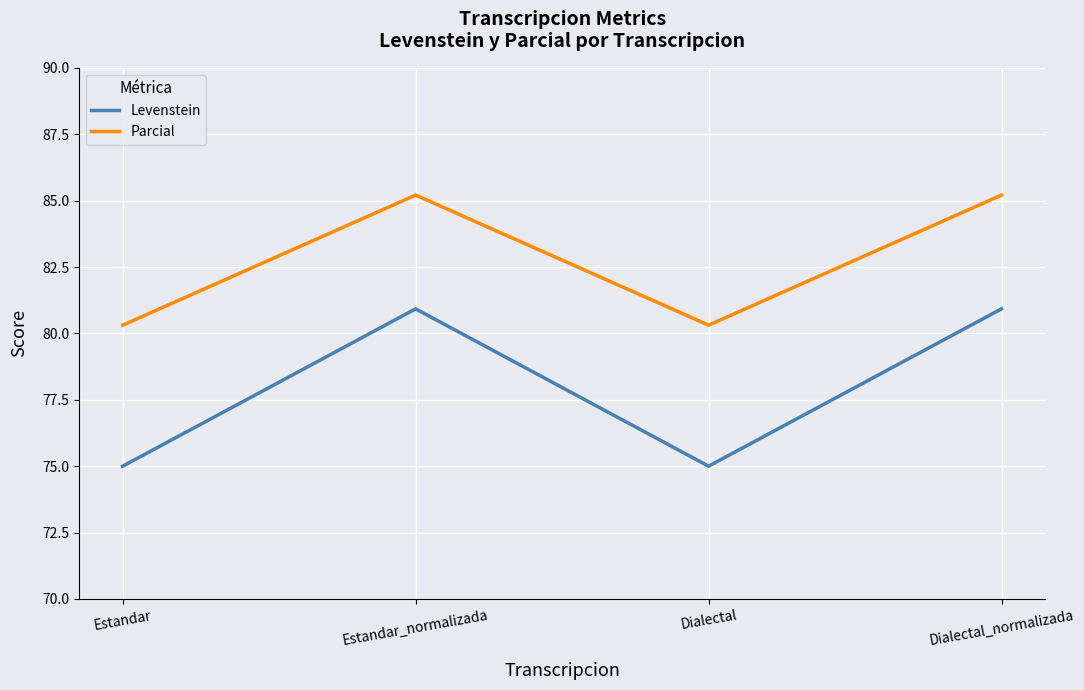

Where is the first local minimum for Parcial?

Dialectal